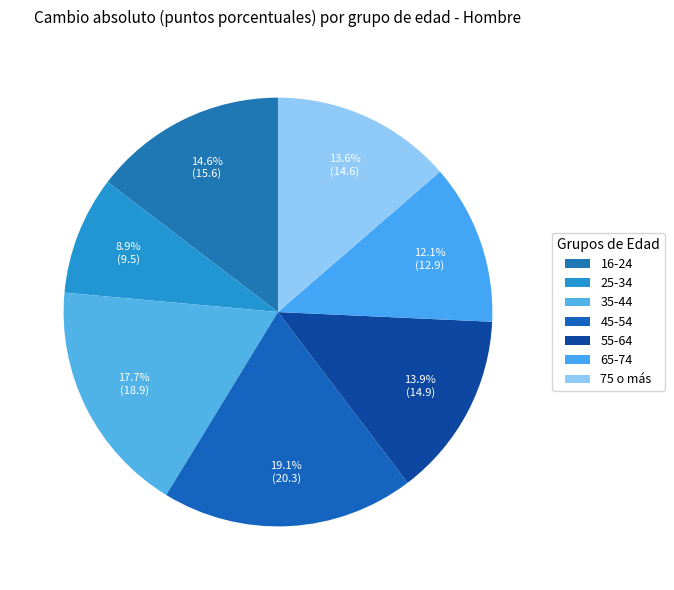

Is it true that 35-44 is 30% of the pie?

False